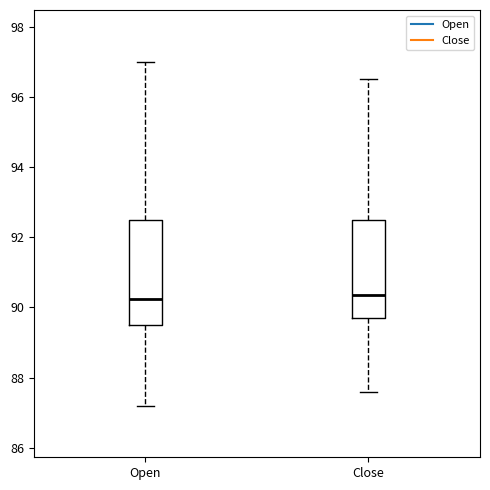

Reading left to right, read every box against the y-axis: the position of its median line, the range the box covers, and the ends of its whiskers. The values are not printed on the chart, so give them approximately, as read against the axis.

Open: median 90.2, box 89.6 to 92.6, whiskers 87.2 to 97.0
Close: median 90.4, box 89.8 to 92.6, whiskers 87.6 to 96.6